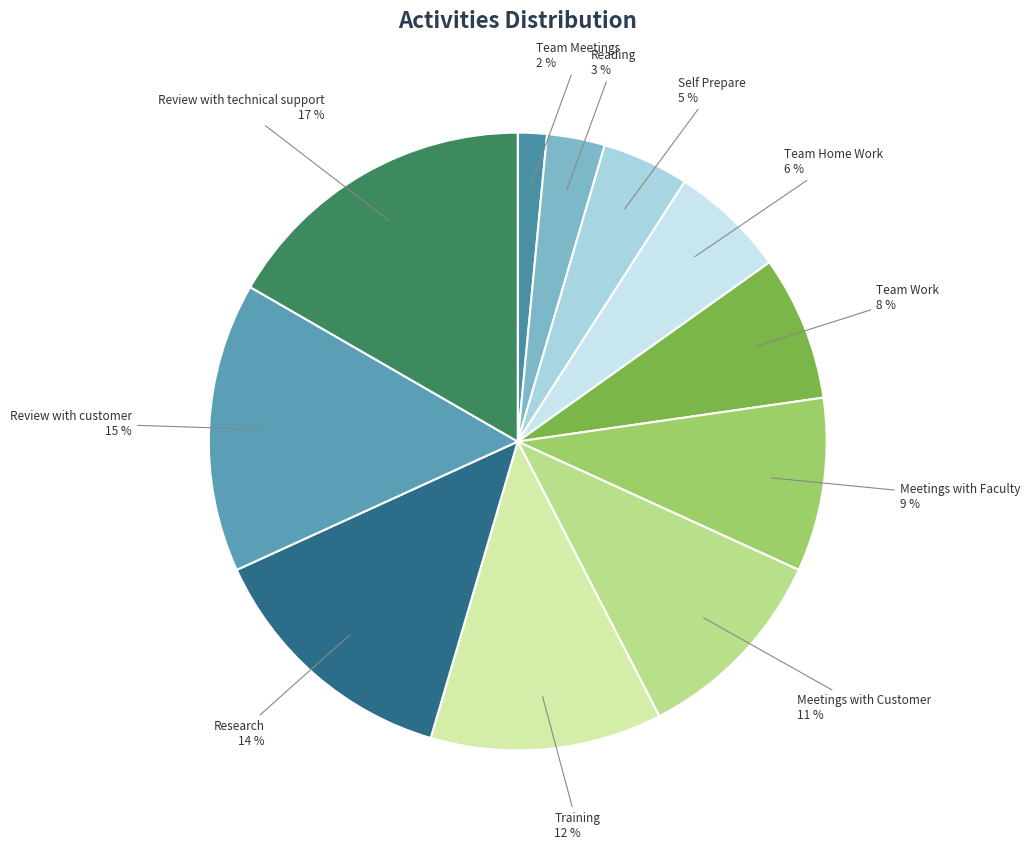

Rank the categories by value from lowest to highest.

Team Meetings, Reading, Self Prepare, Team Home Work, Team Work, Meetings with Faculty, Meetings with Customer, Training, Research, Review with customer, Review with technical support